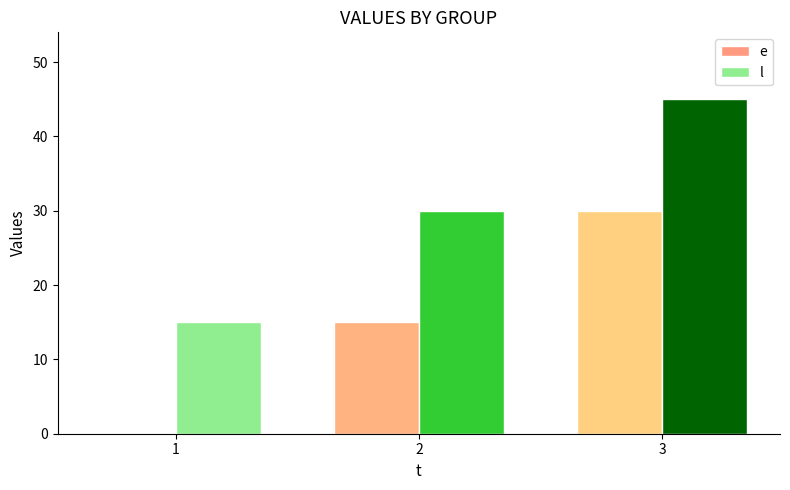

What is the greatest value displayed?

45